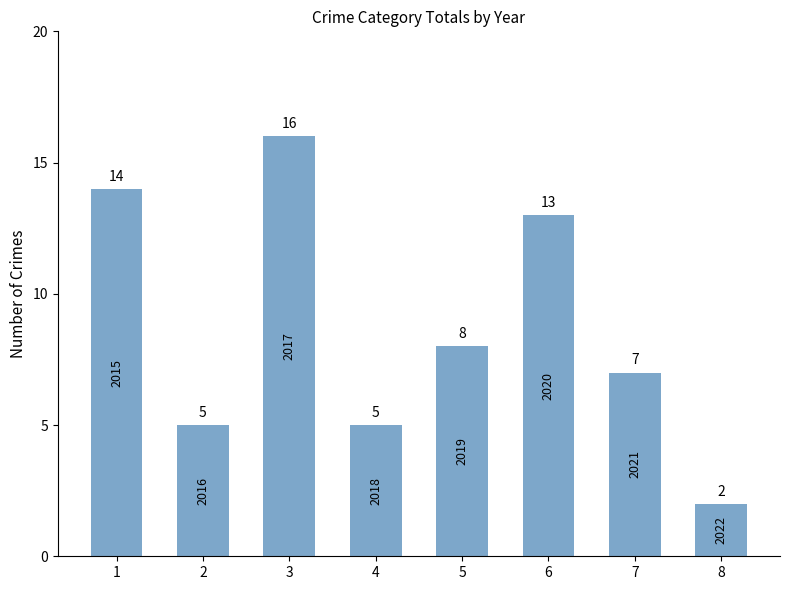

Reading left to right, extract all data points from this chart.

14	5	16	5	8	13	7	2